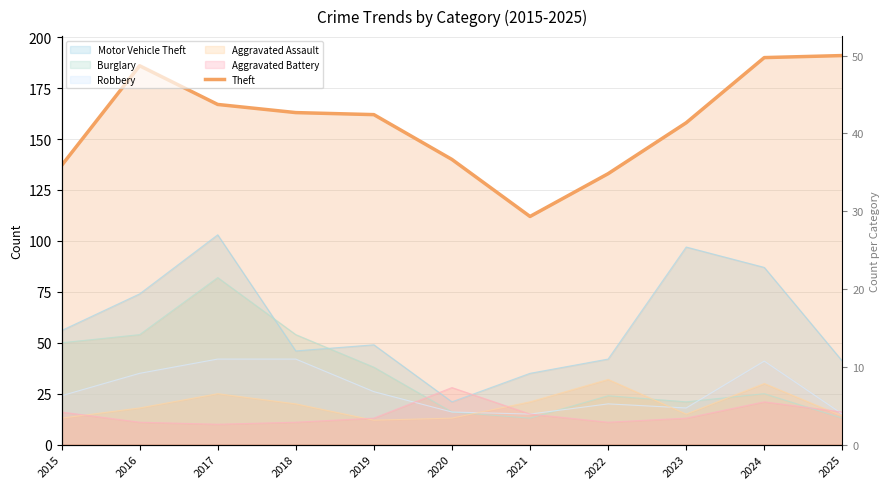

How many values are below 162?

5